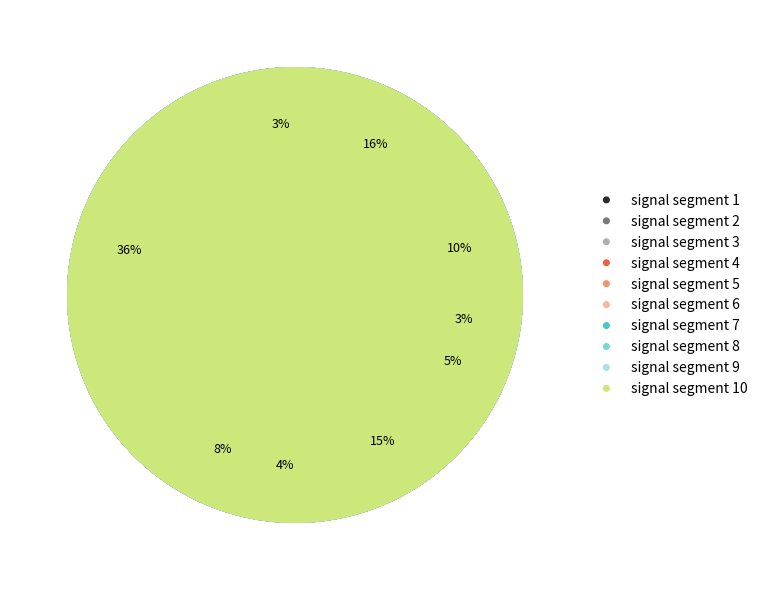

Which category has the smallest portion of the pie?

signal segment 6